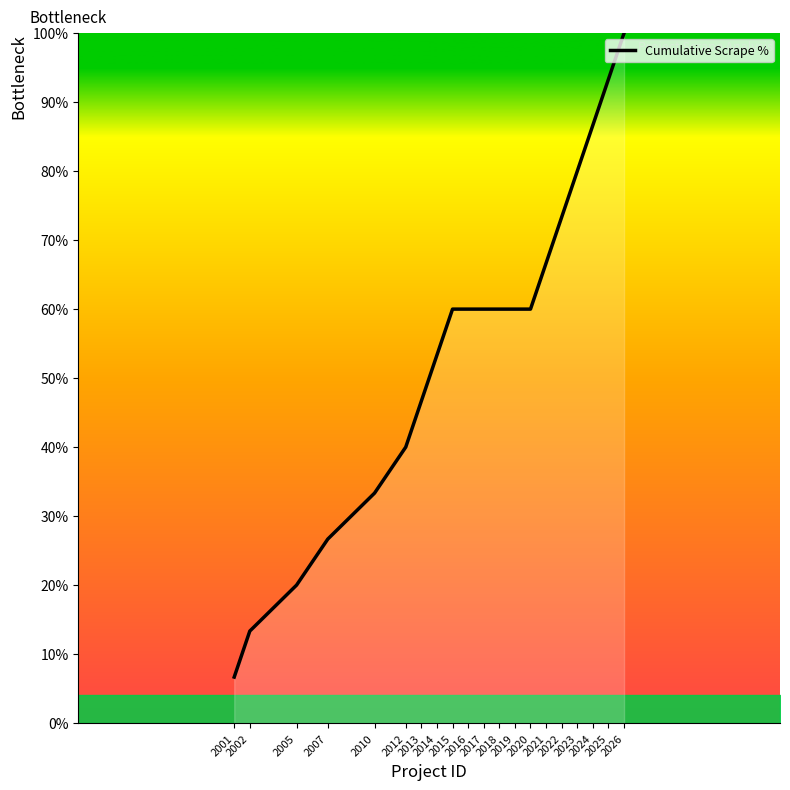

Reading left to right, what are all the values shown in this chart?

6.7	13.3	20.0	26.7	33.3	40.0	46.7	53.3	60.0	60.0	60.0	60.0	60.0	60.0	66.7	73.3	80.0	86.7	93.3	100.0